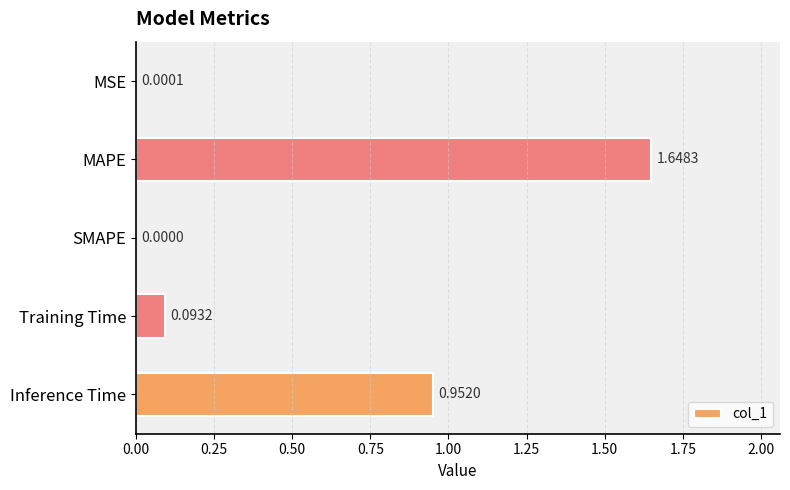

What is the change in value from MAPE to SMAPE?

-1.6